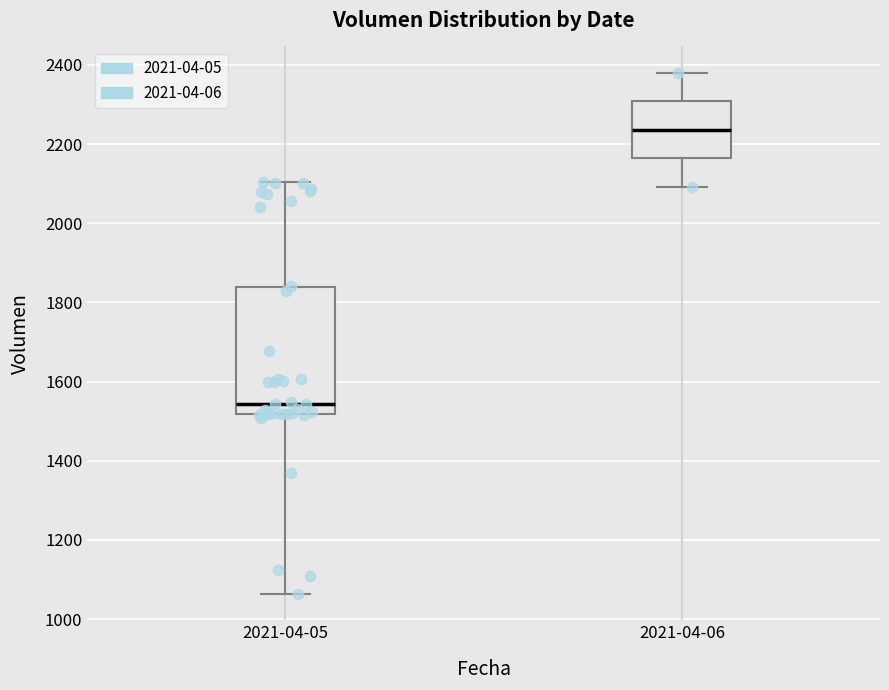

Which box has the lowest median line?

2021-04-05